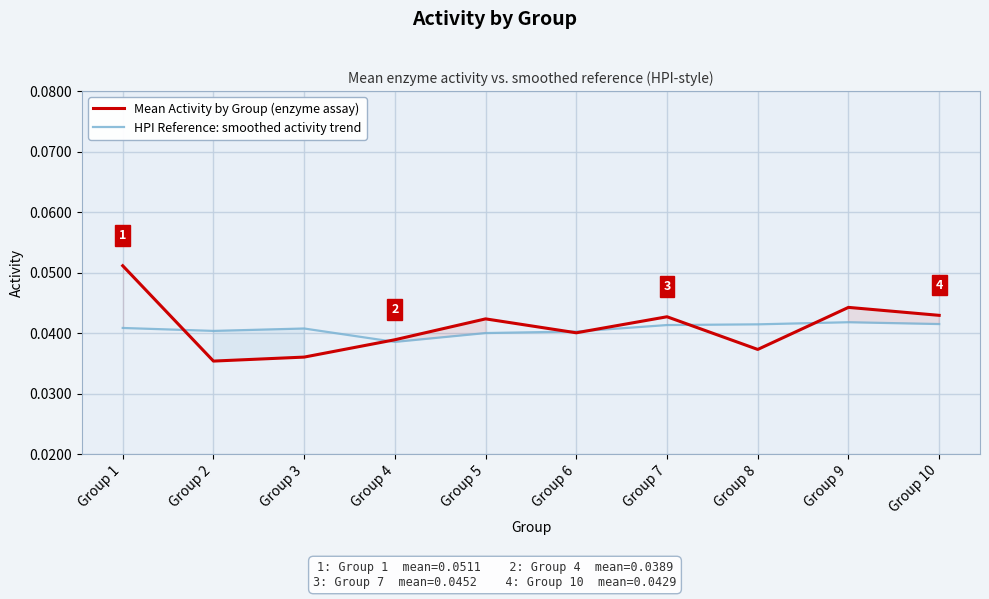

Where is Mean Activity by Group (enzyme assay) nearest to the value 0?

Group 2